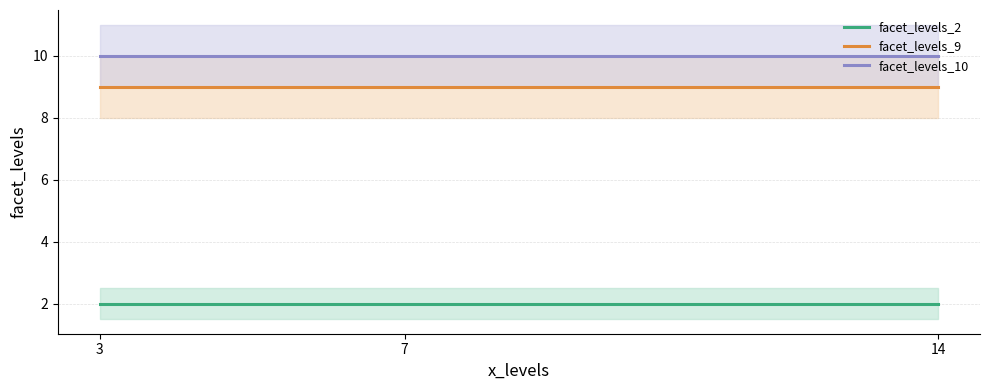

Does the chart have visible grid lines?

Yes